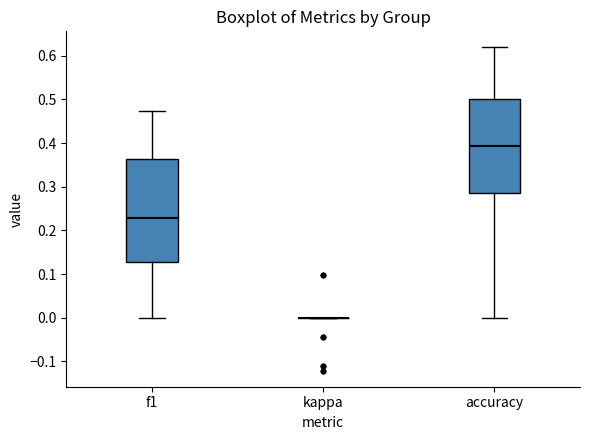

Reading left to right, transcribe this box plot: for each box, give where its median line is, the range the box spans, and where its two whiskers end, as read against the y-axis. The values are not printed on the chart, so give them approximately, as read against the axis.

f1: median 0.23, box 0.13 to 0.36, whiskers 0.00 to 0.47
kappa: box collapsed to a line at 0.00, whiskers 0.00 to 0.00
accuracy: median 0.39, box 0.29 to 0.50, whiskers 0.00 to 0.62